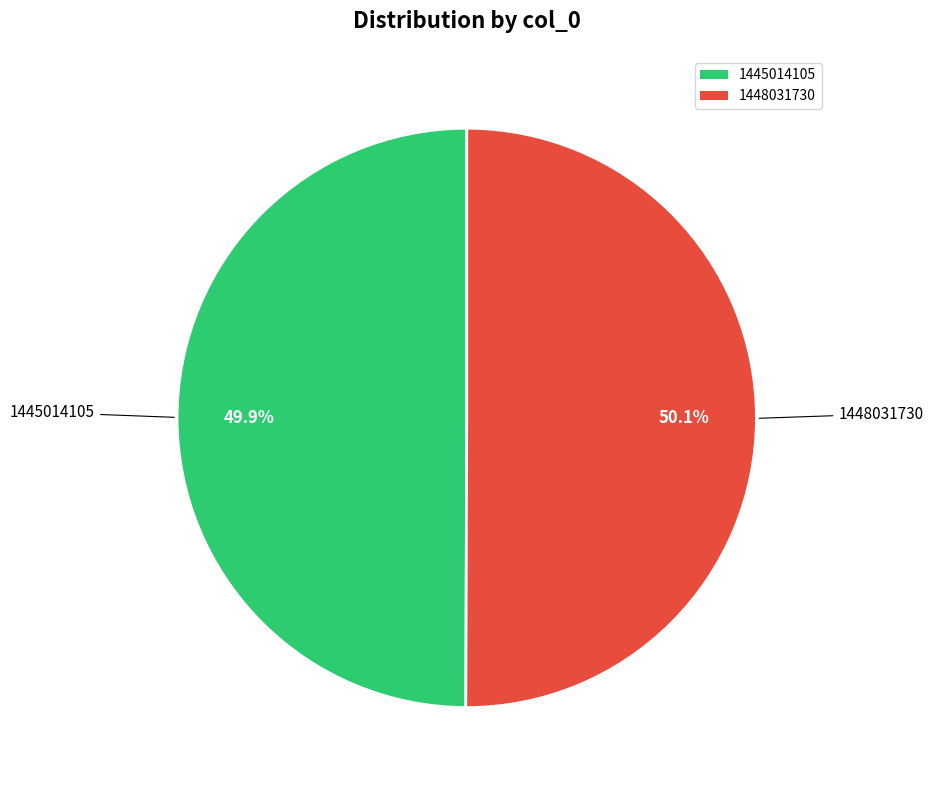

What is the total percentage of 1445014105 and 1448031730?

100.0%